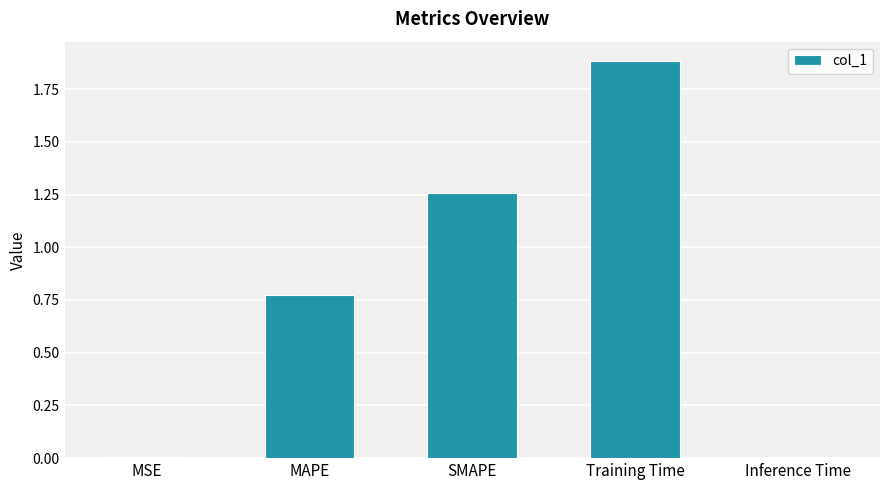

What is the maximum value shown in the chart?

1.9